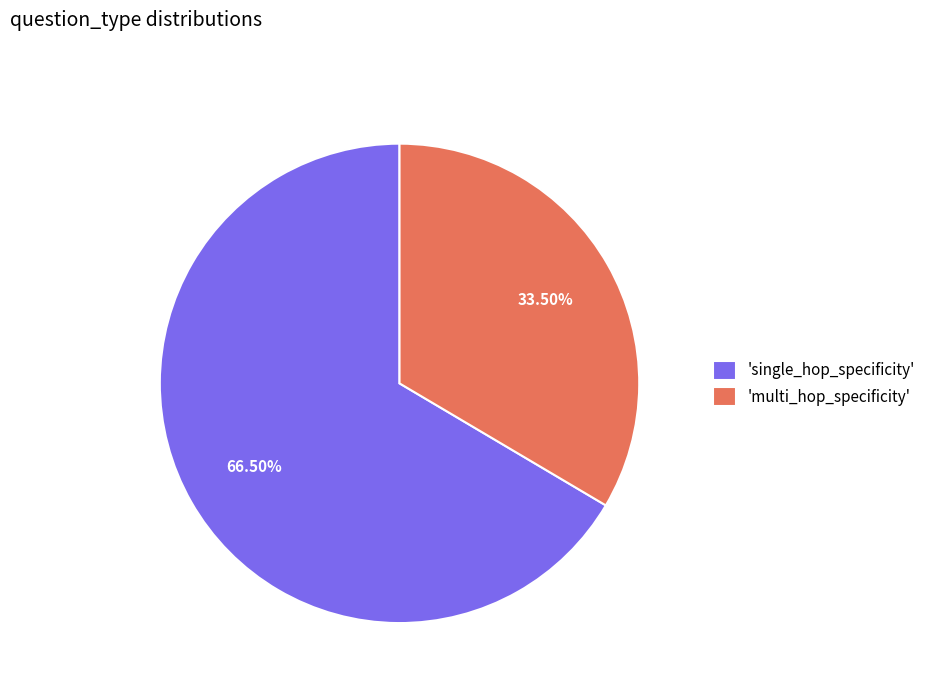

Count the number of slices in the pie.

2